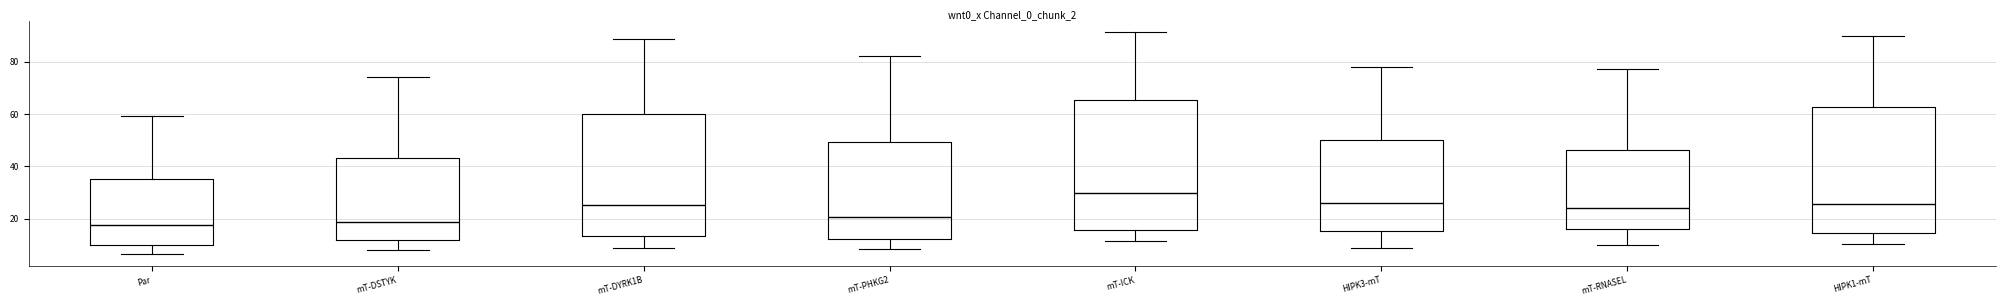

Where does the upper whisker of the box for mT-DSTYK end on the y-axis? The values are not printed on the chart, so give them approximately, as read against the axis.

74